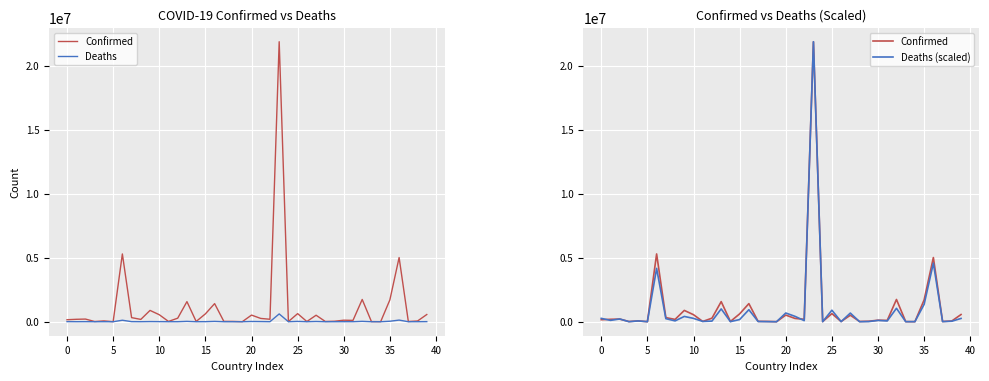

At which category is the sum across all series the highest?

23